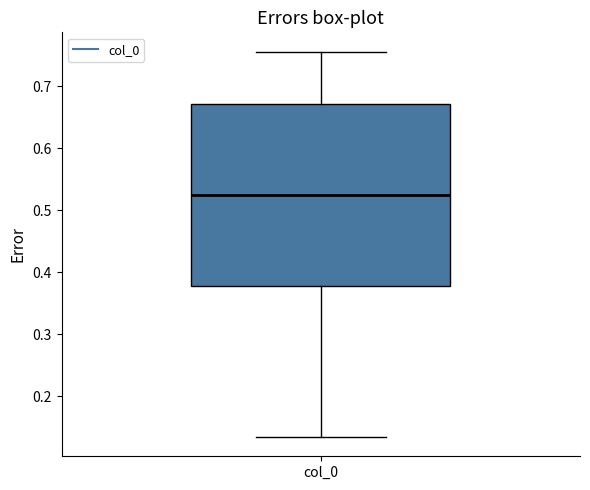

Transcribe this box plot: give where the median line is, the range the box spans, and where the two whiskers end, as read against the y-axis. The values are not printed on the chart, so give them approximately, as read against the axis.

median 0.52, box 0.38 to 0.67, whiskers 0.13 to 0.76